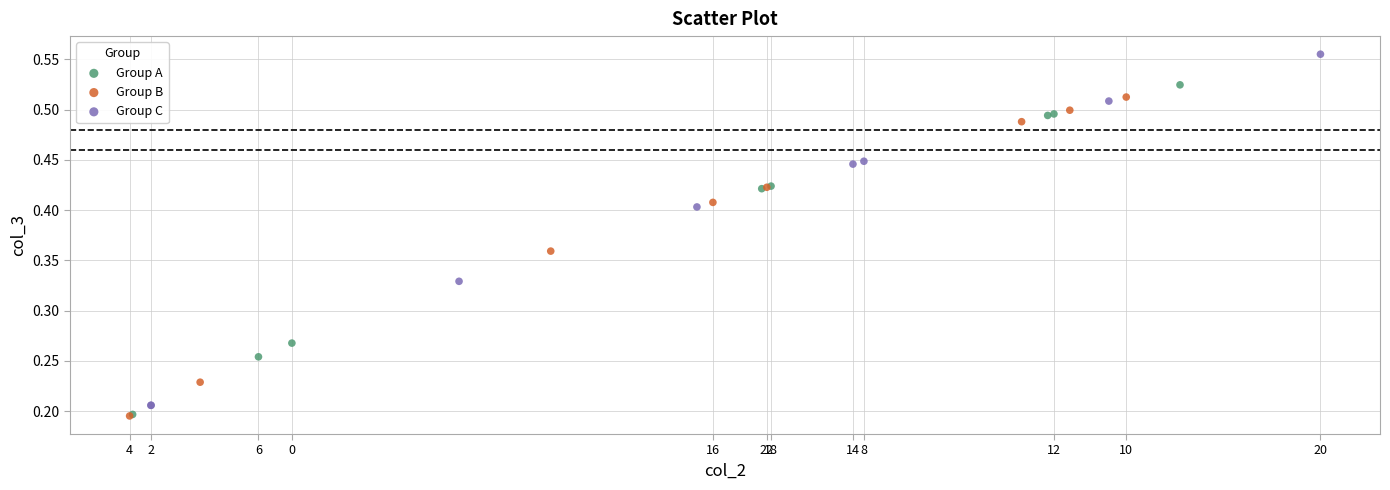

Which series has the largest Y range (max minus min)?

Group C